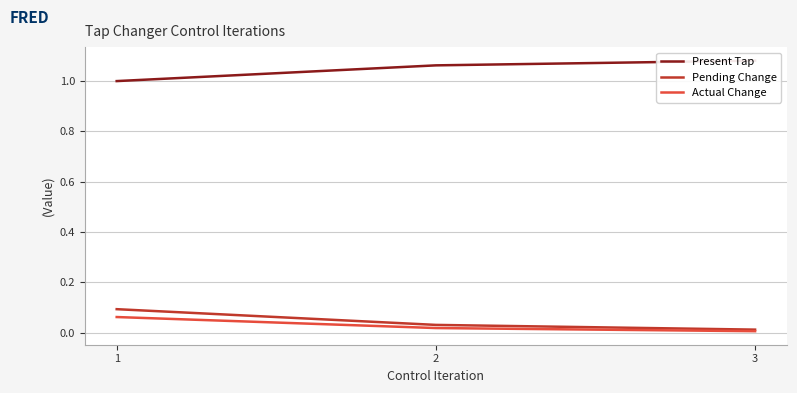

What is the spread (max minus min) of values at 3?

1.1